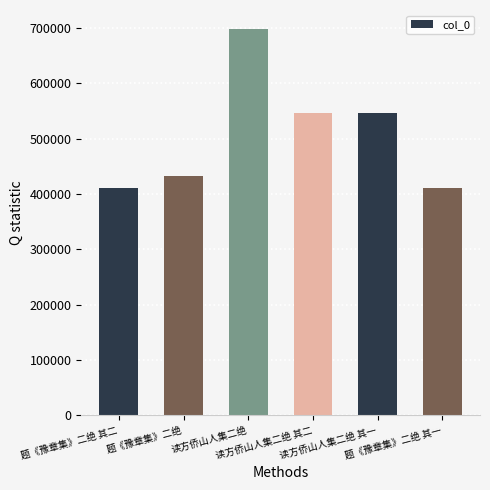

Count the number of data series in this chart.

1